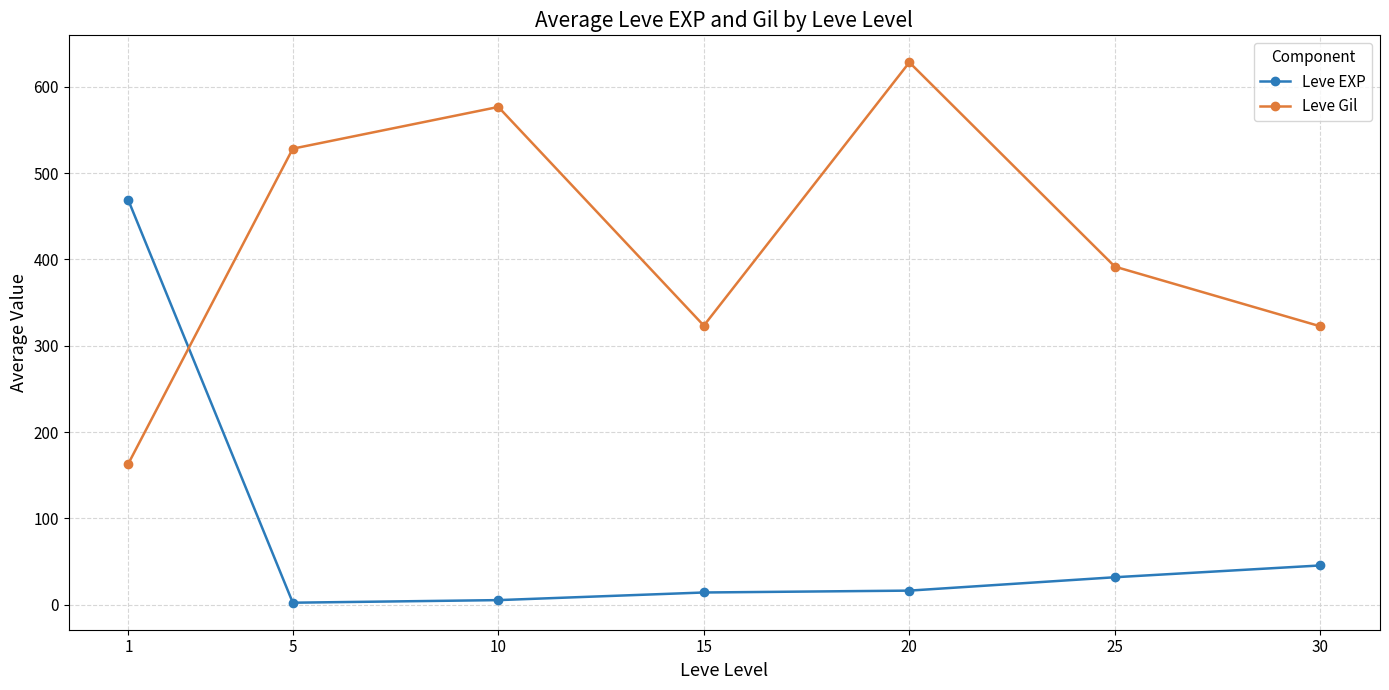

What are all the series names shown in the legend?

Leve EXP, Leve Gil